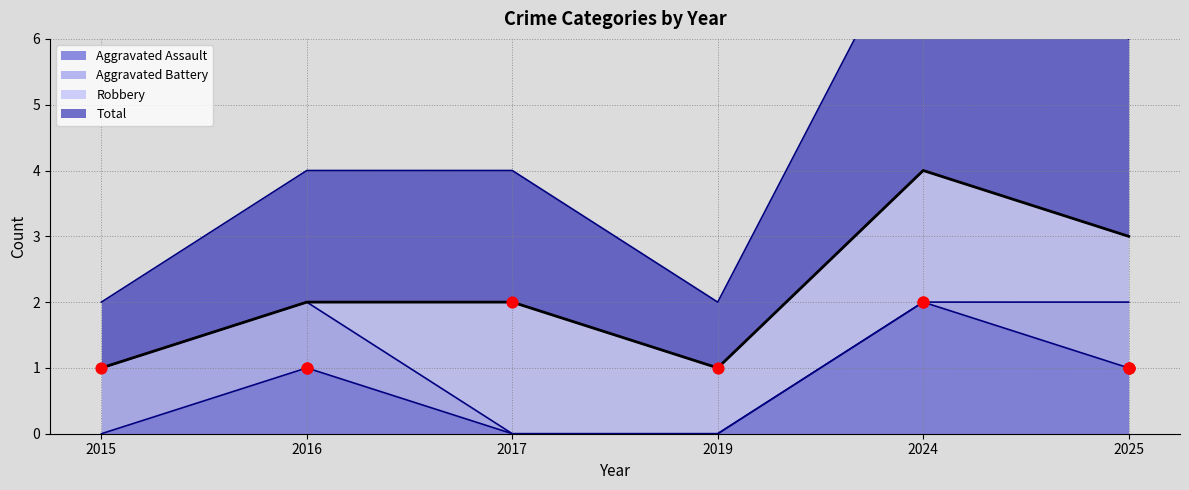

Which series has the largest total across all categories?

Total